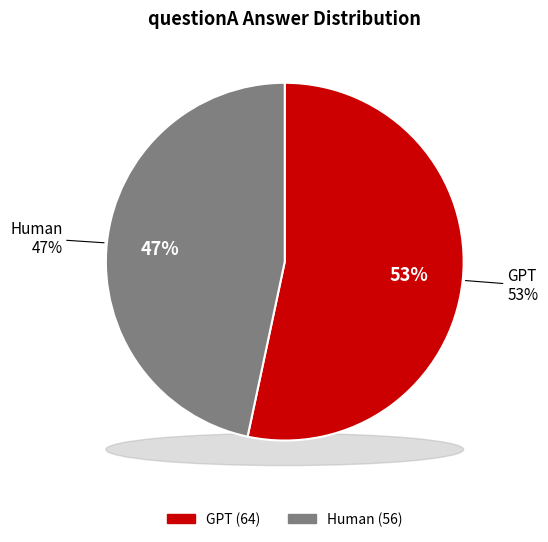

Is it true that GPT is 43% of the pie?

False